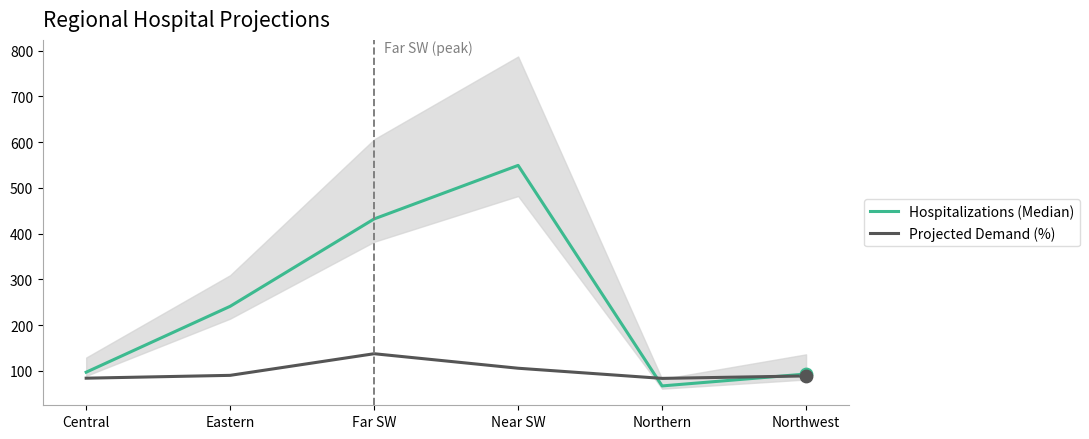

Which series reaches the minimum Y coordinate?

Hospitalizations (Median)